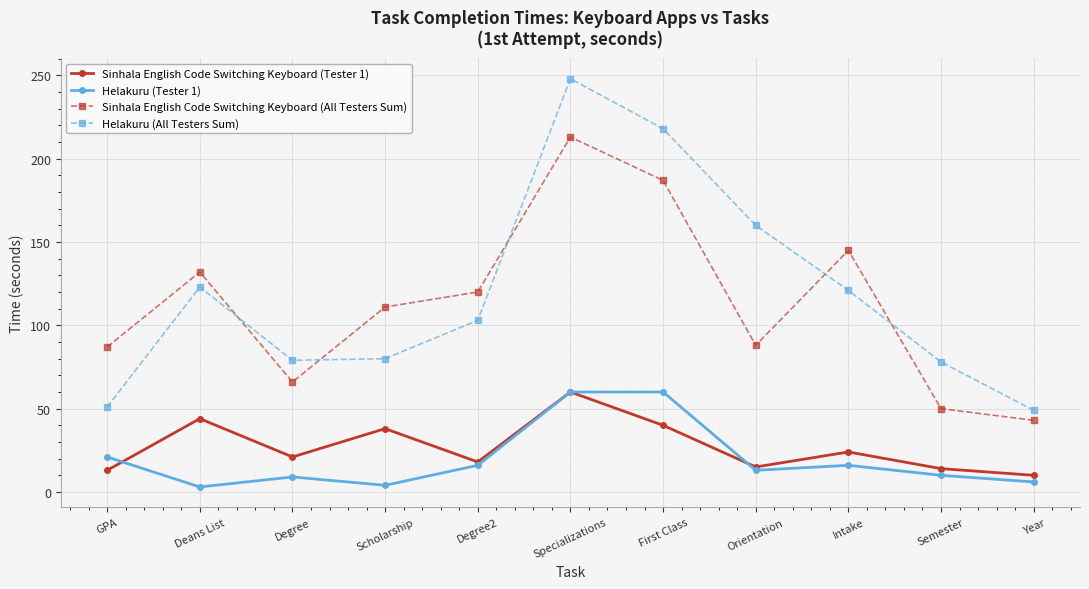

Which series ends up on top after the final intersection of Sinhala English Code Switching Keyboard (Tester 1) and Helakuru (Tester 1)?

Sinhala English Code Switching Keyboard (Tester 1)